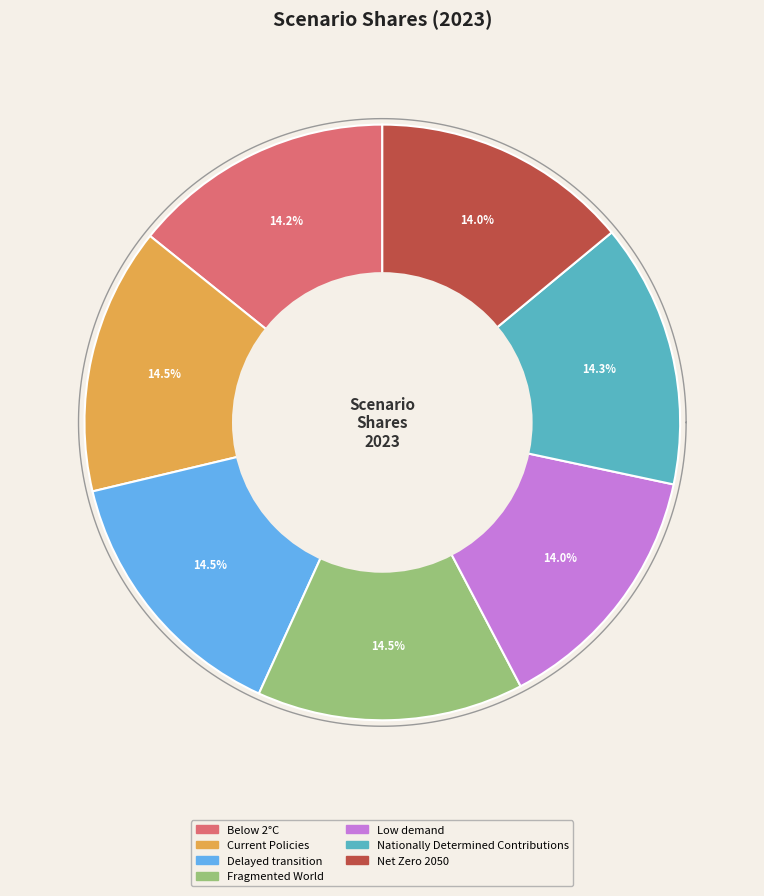

To the nearest percent, what percentage of the pie is Low demand?

14%